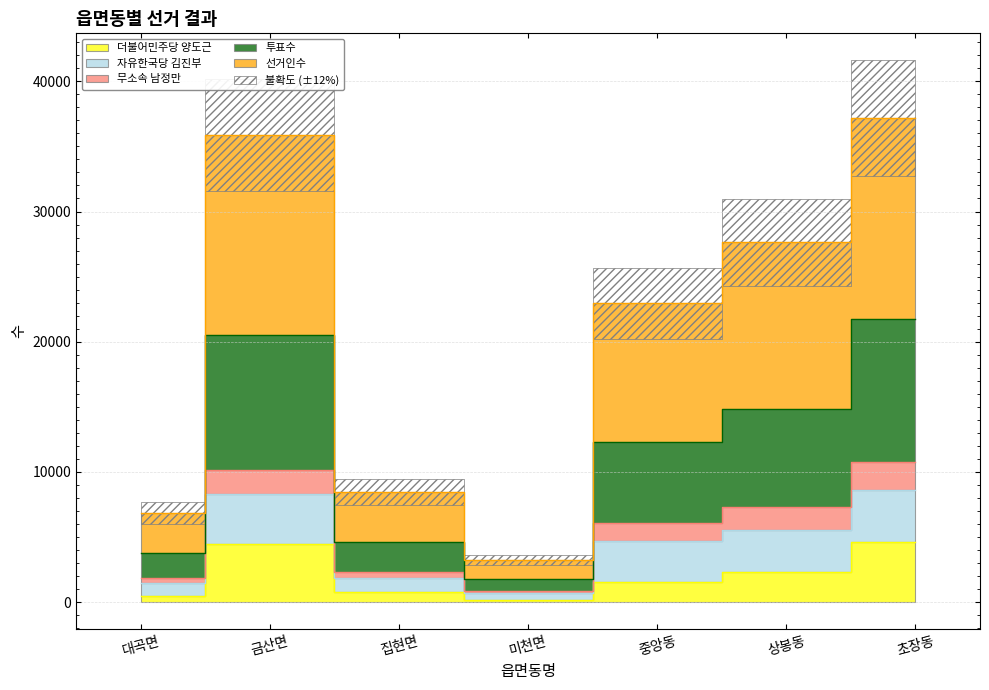

What is the average value of the 더불어민주당 양도근 series?

2050